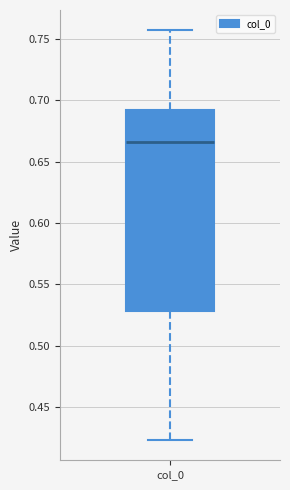

Where is the upper edge of the box for col_0 on the y-axis? The values are not printed on the chart, so give them approximately, as read against the axis.

0.690